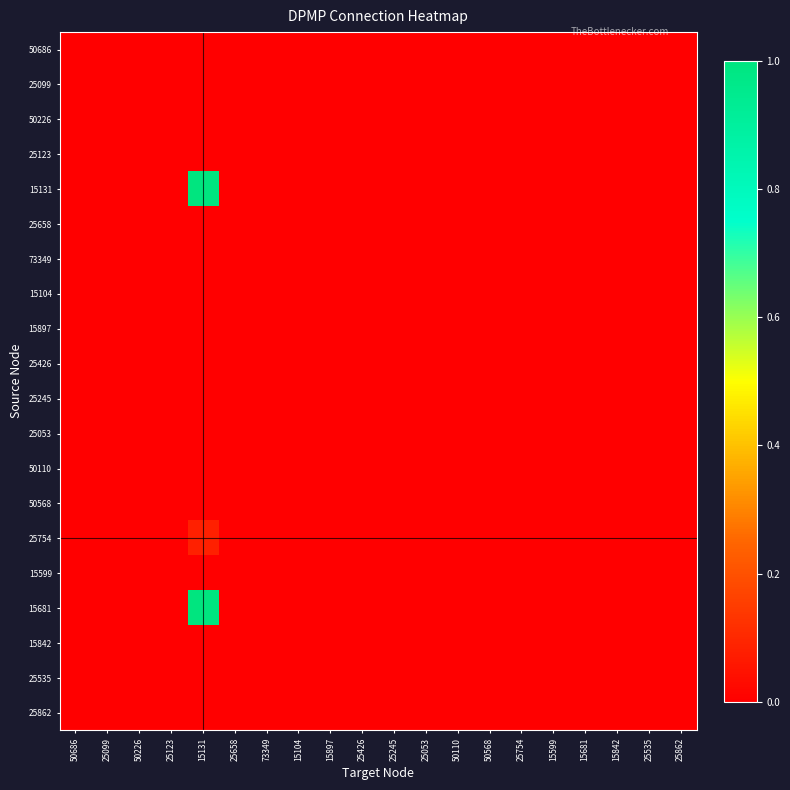

Reading right to left, extract all data points from this chart.

50686: 25862=0.0	25535=0.0	15842=0.0	15681=0.0	15599=0.0	25754=0.0	50568=0.0	50110=0.0	25053=0.0	25245=0.0	25426=0.0	15897=0.0	15104=0.0	73349=0.0	25658=0.0	15131=0.0	25123=0.0	50226=0.0	25099=0.0	50686=0.0
25099: 25862=0.0	25535=0.0	15842=0.0	15681=0.0	15599=0.0	25754=0.0	50568=0.0	50110=0.0	25053=0.0	25245=0.0	25426=0.0	15897=0.0	15104=0.0	73349=0.0	25658=0.0	15131=0.0	25123=0.0	50226=0.0	25099=0.0	50686=0.0
50226: 25862=0.0	25535=0.0	15842=0.0	15681=0.0	15599=0.0	25754=0.0	50568=0.0	50110=0.0	25053=0.0	25245=0.0	25426=0.0	15897=0.0	15104=0.0	73349=0.0	25658=0.0	15131=0.0	25123=0.0	50226=0.0	25099=0.0	50686=0.0
25123: 25862=0.0	25535=0.0	15842=0.0	15681=0.0	15599=0.0	25754=0.0	50568=0.0	50110=0.0	25053=0.0	25245=0.0	25426=0.0	15897=0.0	15104=0.0	73349=0.0	25658=0.0	15131=0.0	25123=0.0	50226=0.0	25099=0.0	50686=0.0
15131: 25862=0.0	25535=0.0	15842=0.0	15681=0.0	15599=0.0	25754=0.0	50568=0.0	50110=0.0	25053=0.0	25245=0.0	25426=0.0	15897=0.0	15104=0.0	73349=0.0	25658=0.0	15131=1.0	25123=0.0	50226=0.0	25099=0.0	50686=0.0
25658: 25862=0.0	25535=0.0	15842=0.0	15681=0.0	15599=0.0	25754=0.0	50568=0.0	50110=0.0	25053=0.0	25245=0.0	25426=0.0	15897=0.0	15104=0.0	73349=0.0	25658=0.0	15131=0.0	25123=0.0	50226=0.0	25099=0.0	50686=0.0
73349: 25862=0.0	25535=0.0	15842=0.0	15681=0.0	15599=0.0	25754=0.0	50568=0.0	50110=0.0	25053=0.0	25245=0.0	25426=0.0	15897=0.0	15104=0.0	73349=0.0	25658=0.0	15131=0.0	25123=0.0	50226=0.0	25099=0.0	50686=0.0
15104: 25862=0.0	25535=0.0	15842=0.0	15681=0.0	15599=0.0	25754=0.0	50568=0.0	50110=0.0	25053=0.0	25245=0.0	25426=0.0	15897=0.0	15104=0.0	73349=0.0	25658=0.0	15131=0.0	25123=0.0	50226=0.0	25099=0.0	50686=0.0
15897: 25862=0.0	25535=0.0	15842=0.0	15681=0.0	15599=0.0	25754=0.0	50568=0.0	50110=0.0	25053=0.0	25245=0.0	25426=0.0	15897=0.0	15104=0.0	73349=0.0	25658=0.0	15131=0.0	25123=0.0	50226=0.0	25099=0.0	50686=0.0
25426: 25862=0.0	25535=0.0	15842=0.0	15681=0.0	15599=0.0	25754=0.0	50568=0.0	50110=0.0	25053=0.0	25245=0.0	25426=0.0	15897=0.0	15104=0.0	73349=0.0	25658=0.0	15131=0.0	25123=0.0	50226=0.0	25099=0.0	50686=0.0
25245: 25862=0.0	25535=0.0	15842=0.0	15681=0.0	15599=0.0	25754=0.0	50568=0.0	50110=0.0	25053=0.0	25245=0.0	25426=0.0	15897=0.0	15104=0.0	73349=0.0	25658=0.0	15131=0.0	25123=0.0	50226=0.0	25099=0.0	50686=0.0
25053: 25862=0.0	25535=0.0	15842=0.0	15681=0.0	15599=0.0	25754=0.0	50568=0.0	50110=0.0	25053=0.0	25245=0.0	25426=0.0	15897=0.0	15104=0.0	73349=0.0	25658=0.0	15131=0.0	25123=0.0	50226=0.0	25099=0.0	50686=0.0
50110: 25862=0.0	25535=0.0	15842=0.0	15681=0.0	15599=0.0	25754=0.0	50568=0.0	50110=0.0	25053=0.0	25245=0.0	25426=0.0	15897=0.0	15104=0.0	73349=0.0	25658=0.0	15131=0.0	25123=0.0	50226=0.0	25099=0.0	50686=0.0
50568: 25862=0.0	25535=0.0	15842=0.0	15681=0.0	15599=0.0	25754=0.0	50568=0.0	50110=0.0	25053=0.0	25245=0.0	25426=0.0	15897=0.0	15104=0.0	73349=0.0	25658=0.0	15131=0.0	25123=0.0	50226=0.0	25099=0.0	50686=0.0
25754: 25862=0.0	25535=0.0	15842=0.0	15681=0.0	15599=0.0	25754=0.0	50568=0.0	50110=0.0	25053=0.0	25245=0.0	25426=0.0	15897=0.0	15104=0.0	73349=0.0	25658=0.0	15131=0.1	25123=0.0	50226=0.0	25099=0.0	50686=0.0
15599: 25862=0.0	25535=0.0	15842=0.0	15681=0.0	15599=0.0	25754=0.0	50568=0.0	50110=0.0	25053=0.0	25245=0.0	25426=0.0	15897=0.0	15104=0.0	73349=0.0	25658=0.0	15131=0.0	25123=0.0	50226=0.0	25099=0.0	50686=0.0
15681: 25862=0.0	25535=0.0	15842=0.0	15681=0.0	15599=0.0	25754=0.0	50568=0.0	50110=0.0	25053=0.0	25245=0.0	25426=0.0	15897=0.0	15104=0.0	73349=0.0	25658=0.0	15131=1.0	25123=0.0	50226=0.0	25099=0.0	50686=0.0
15842: 25862=0.0	25535=0.0	15842=0.0	15681=0.0	15599=0.0	25754=0.0	50568=0.0	50110=0.0	25053=0.0	25245=0.0	25426=0.0	15897=0.0	15104=0.0	73349=0.0	25658=0.0	15131=0.0	25123=0.0	50226=0.0	25099=0.0	50686=0.0
25535: 25862=0.0	25535=0.0	15842=0.0	15681=0.0	15599=0.0	25754=0.0	50568=0.0	50110=0.0	25053=0.0	25245=0.0	25426=0.0	15897=0.0	15104=0.0	73349=0.0	25658=0.0	15131=0.0	25123=0.0	50226=0.0	25099=0.0	50686=0.0
25862: 25862=0.0	25535=0.0	15842=0.0	15681=0.0	15599=0.0	25754=0.0	50568=0.0	50110=0.0	25053=0.0	25245=0.0	25426=0.0	15897=0.0	15104=0.0	73349=0.0	25658=0.0	15131=0.0	25123=0.0	50226=0.0	25099=0.0	50686=0.0